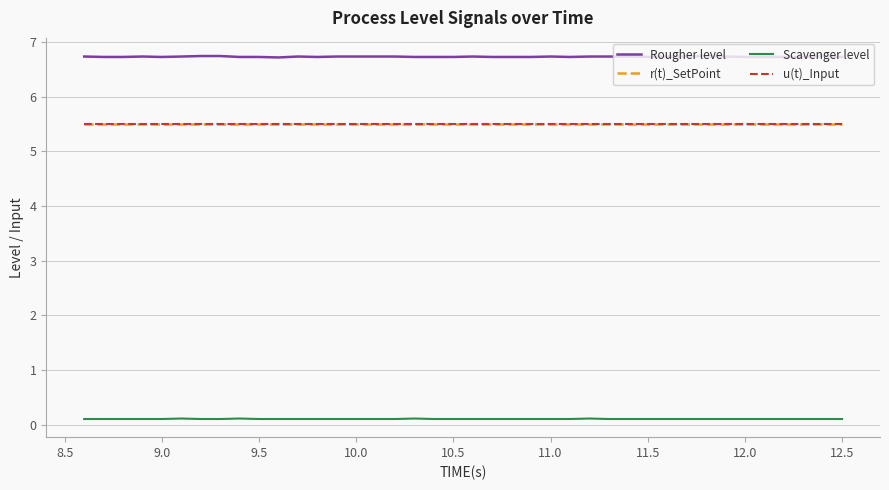

Which series has the largest total across all categories?

Rougher level